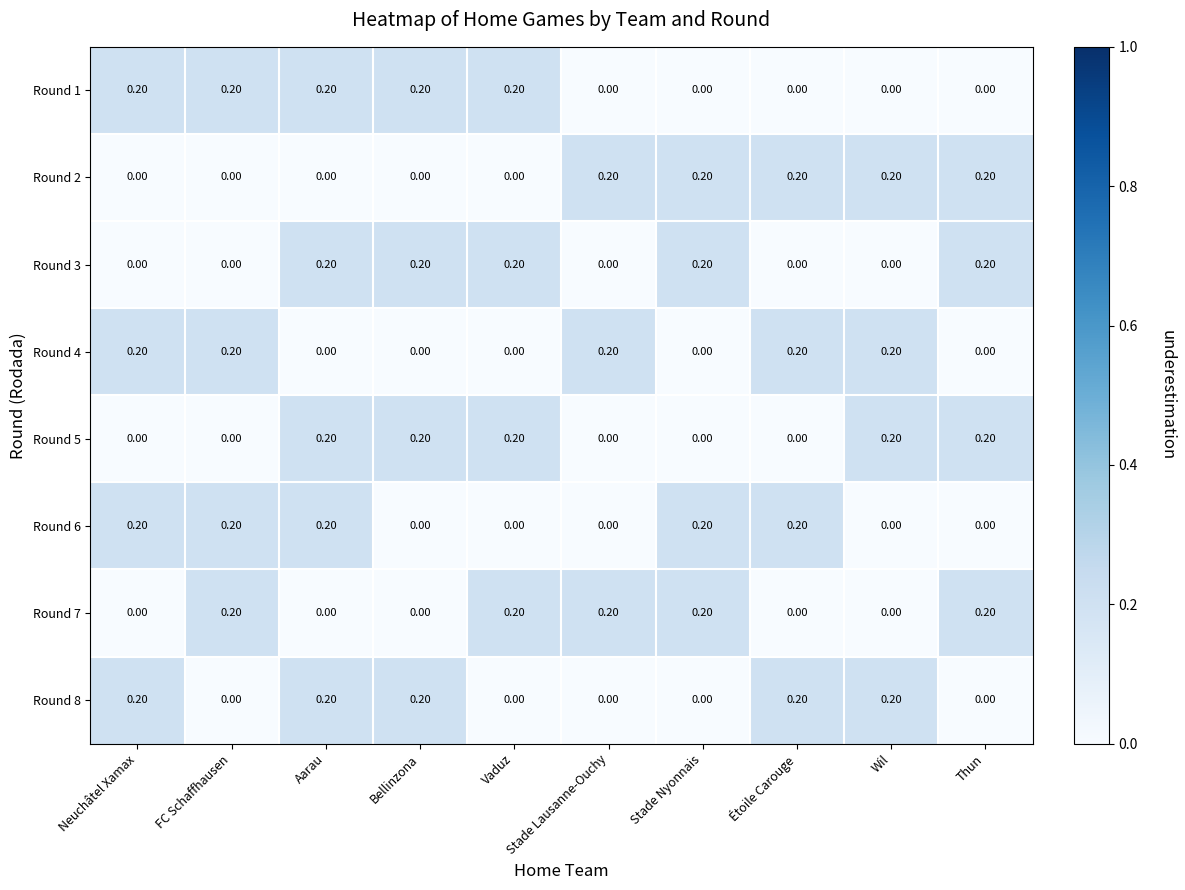

Is the value of Round 3 at Thun greater than the value of Round 1 at Étoile Carouge?

Yes